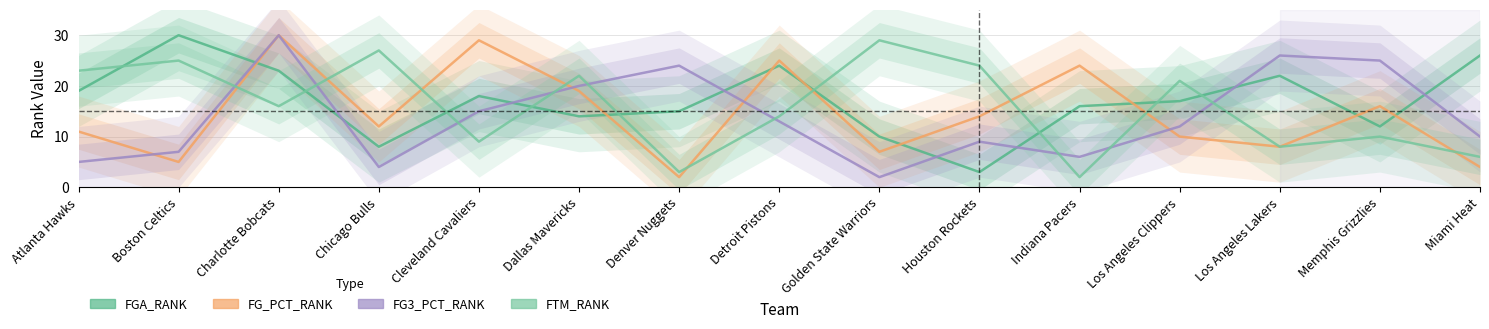

Which has a higher value, Houston Rockets or Atlanta Hawks?

Atlanta Hawks